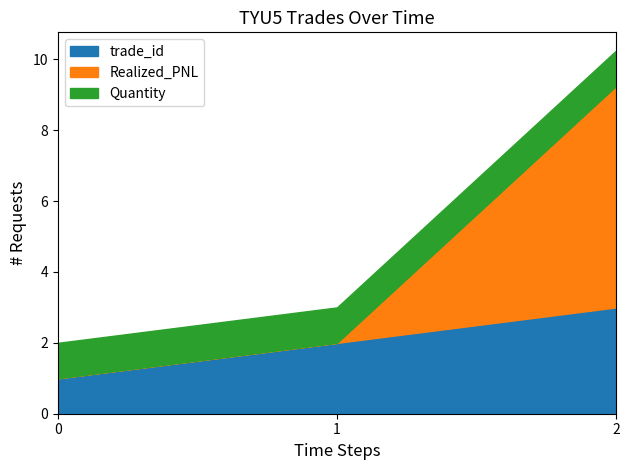

Rank the series at 2025-07-20 01:00:00 from highest to lowest value.

trade_id, Quantity, Realized_PNL